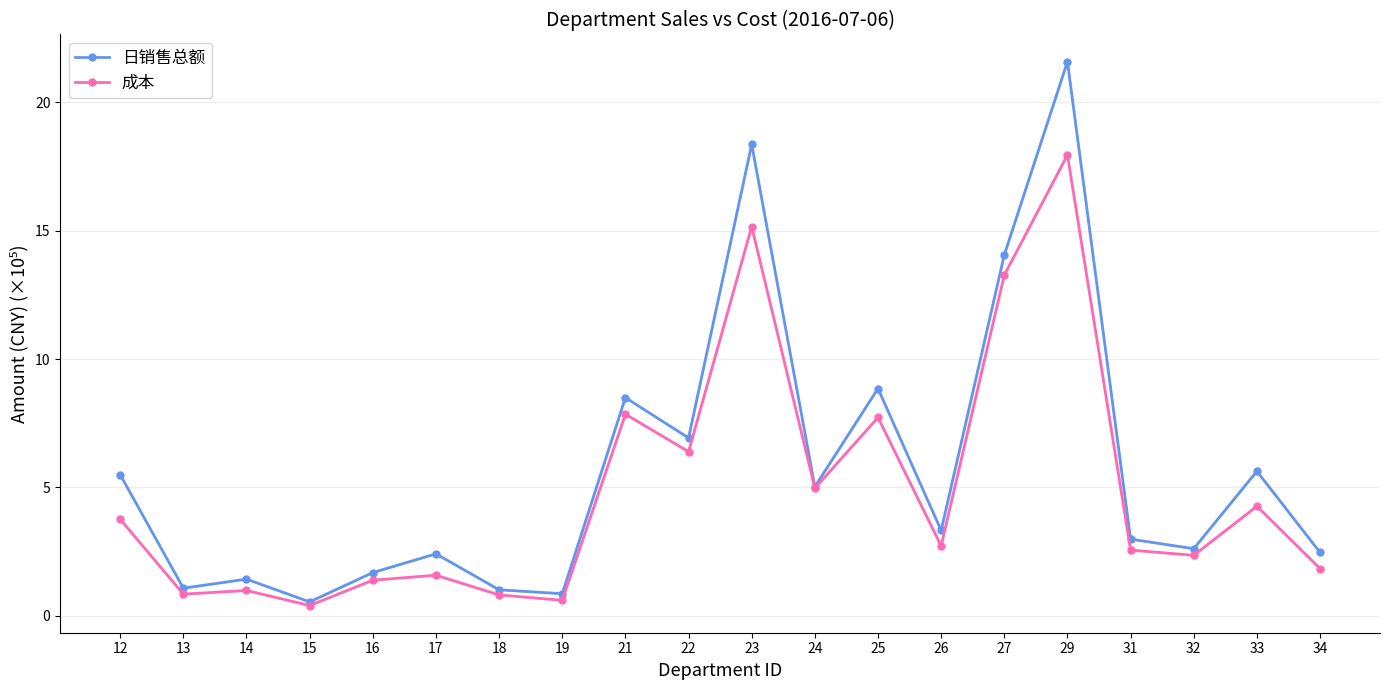

Which series has the largest range (max minus min)?

日销售总额